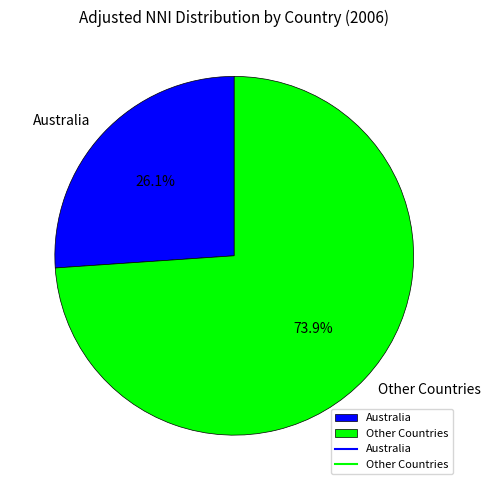

Does any single category account for the majority?

Yes